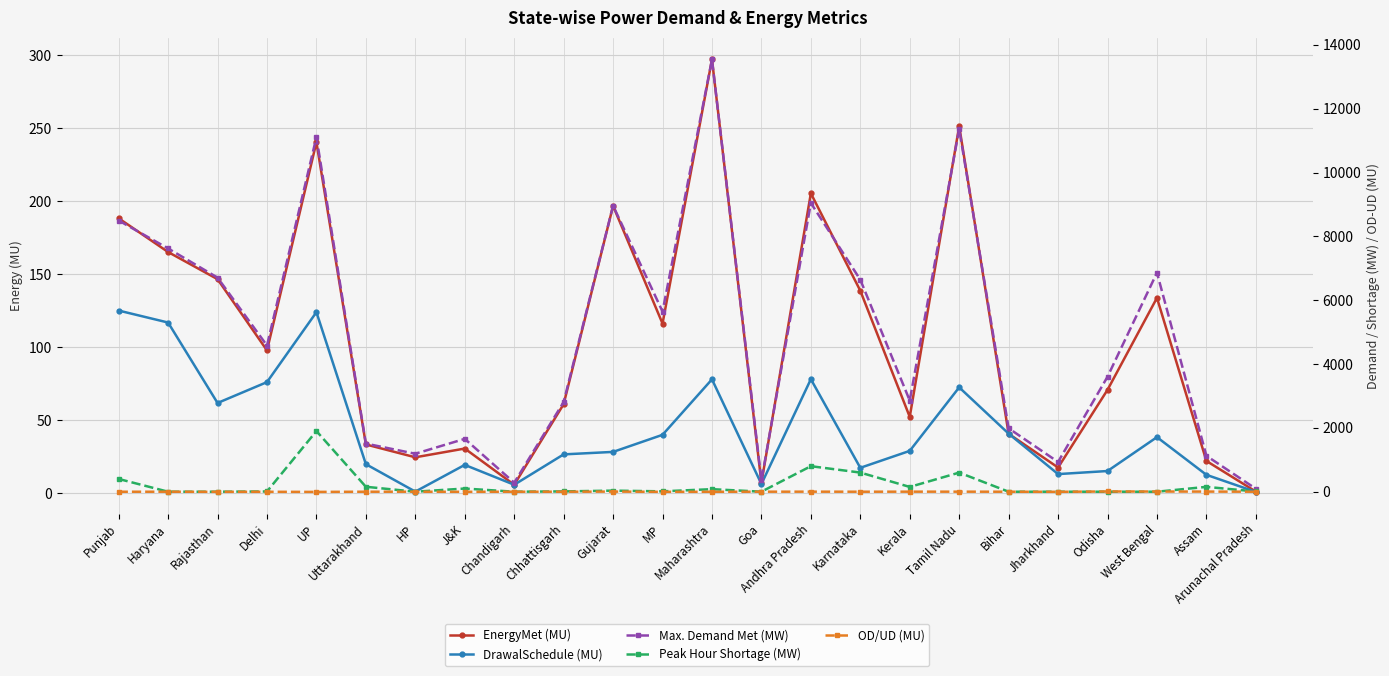

What is the maximum value for OD/UD (MU)?

7.9